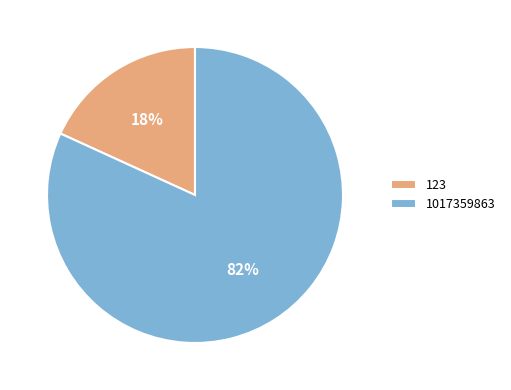

What is the smallest slice in the pie chart?

123